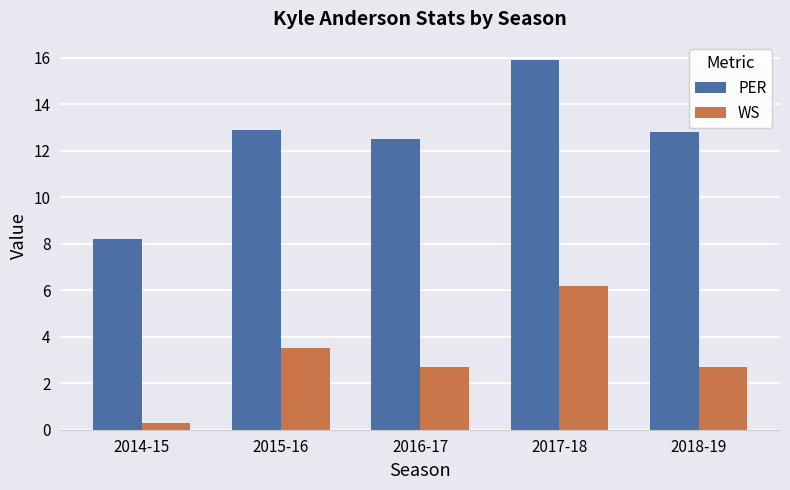

At 2015-16, list the series in order from largest to smallest.

PER, WS